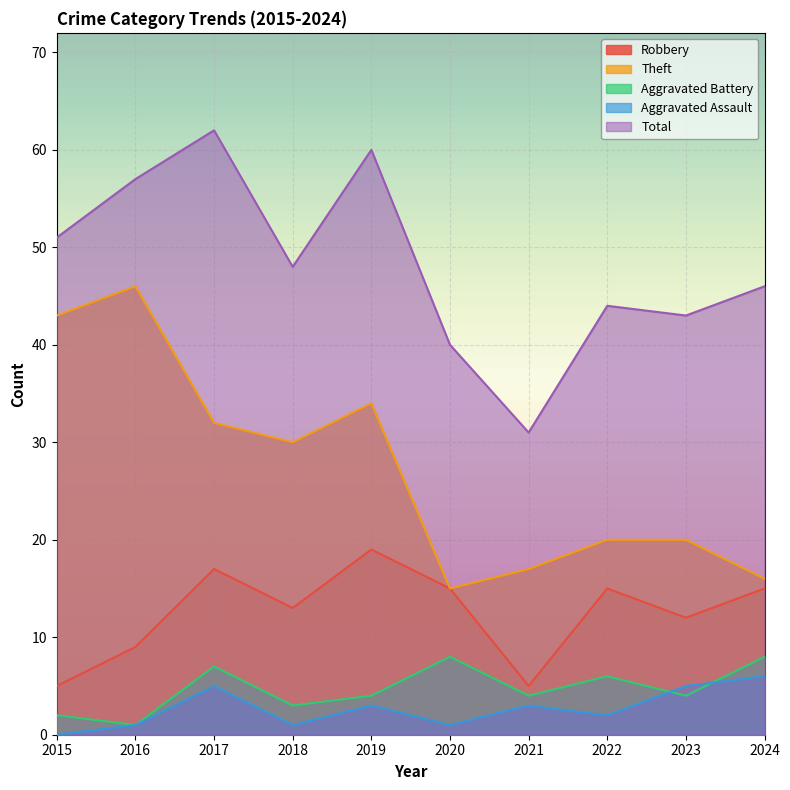

True or false: Total has more than 2 interior local peaks.

True